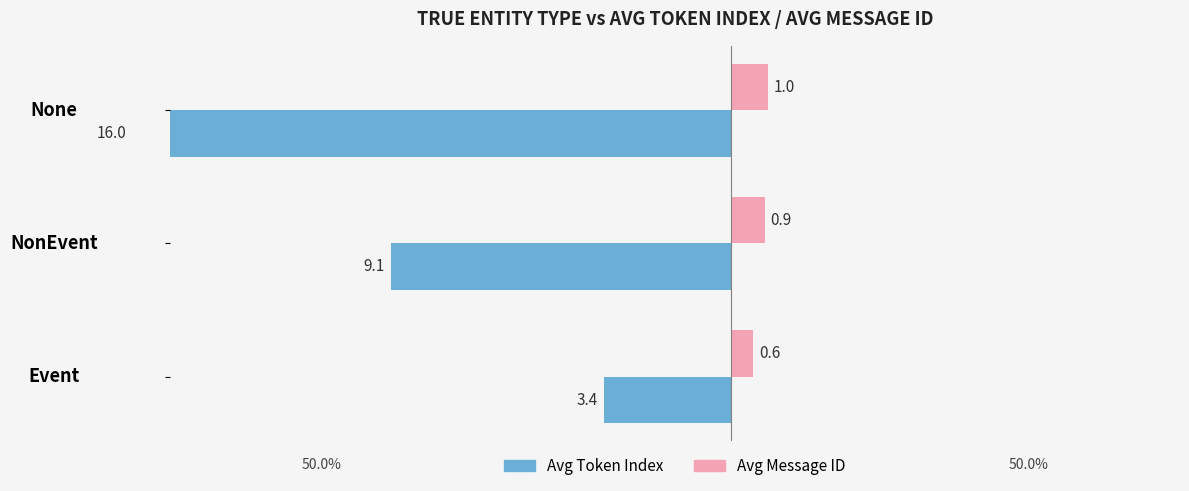

Is it true that Avg Message ID equals 0.4 at NonEvent?

False